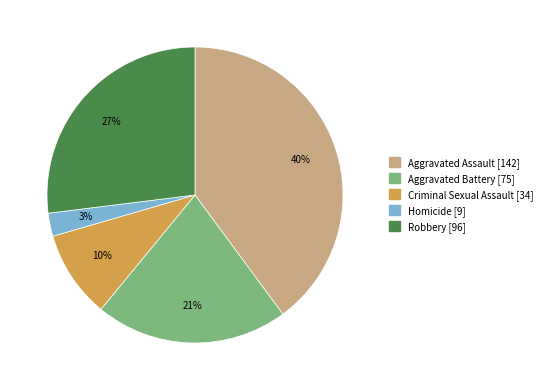

The Criminal Sexual Assault slice represents 24% of the pie. True or false?

False